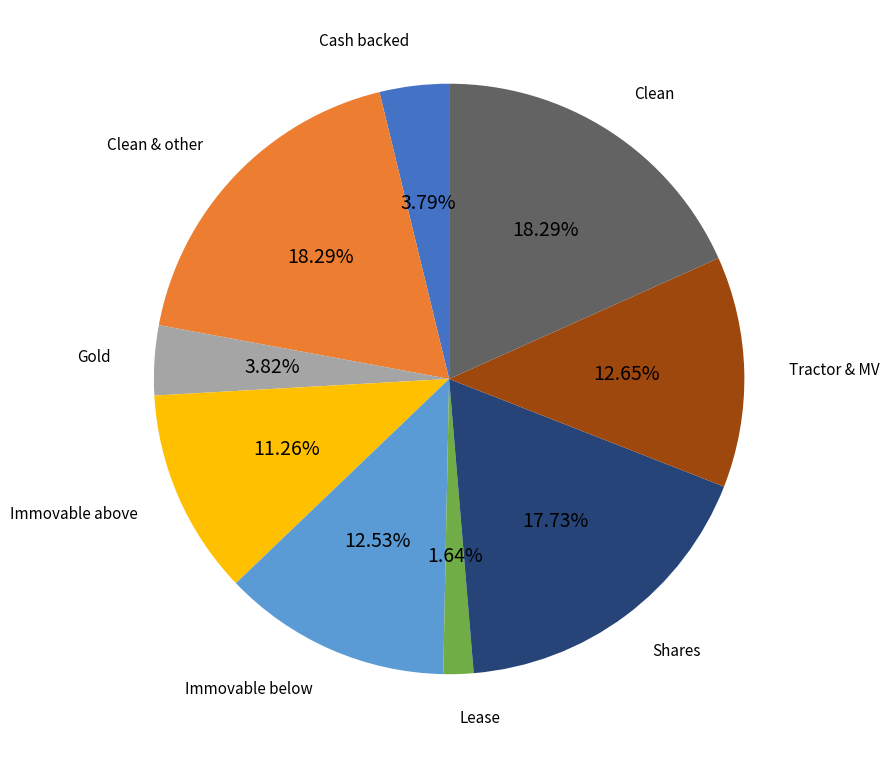

How many segments does this pie chart have?

9